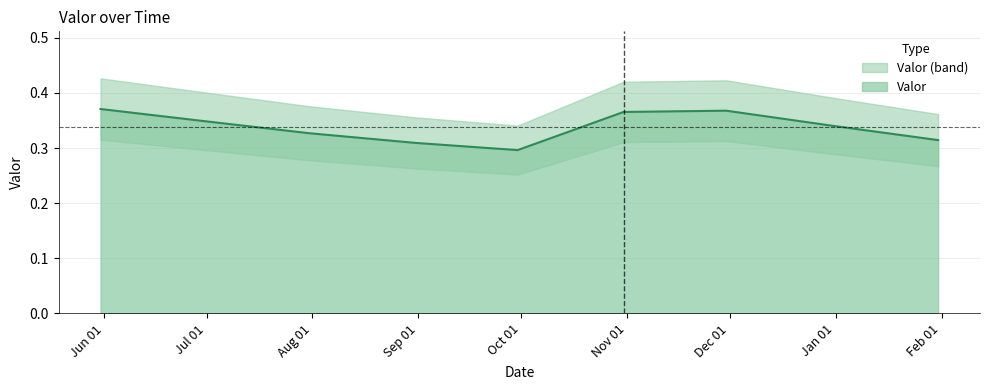

Read the value at 2019-01-31.

0.3